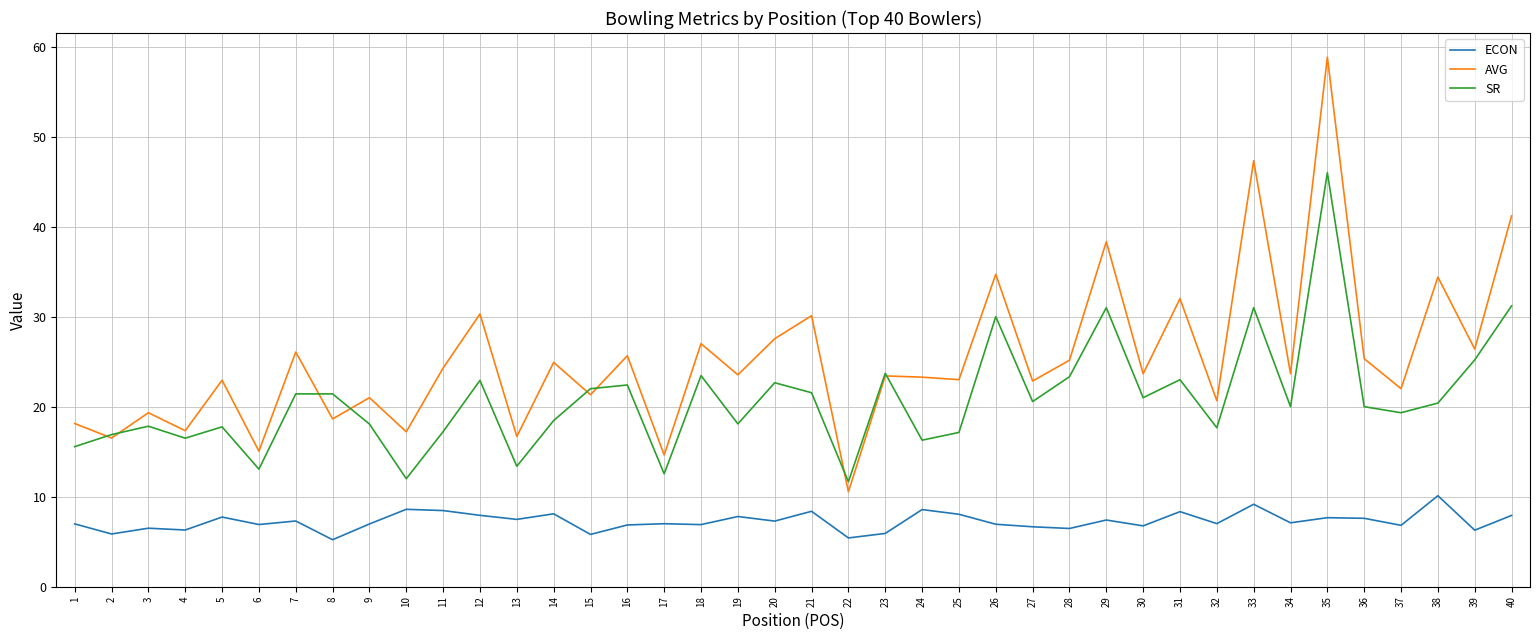

Read the SR value at 1.

15.6